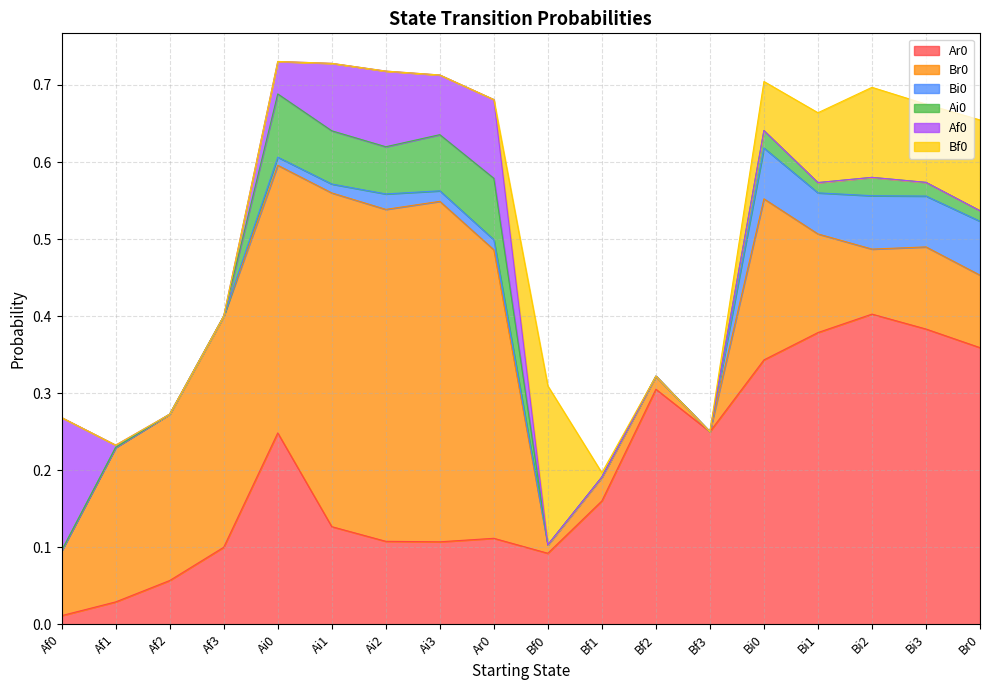

The value of Ai0 at Br0 is 0.0. True or false?

False